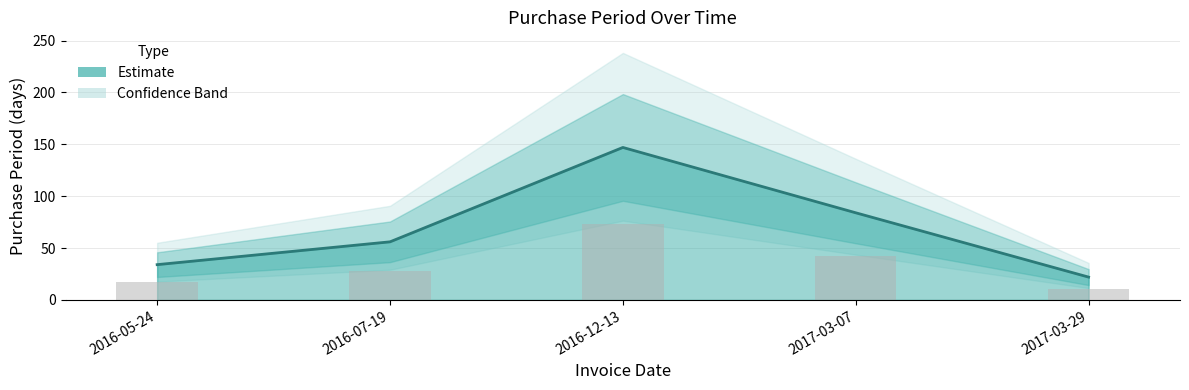

What is the value of the 2nd bar from the left?

56